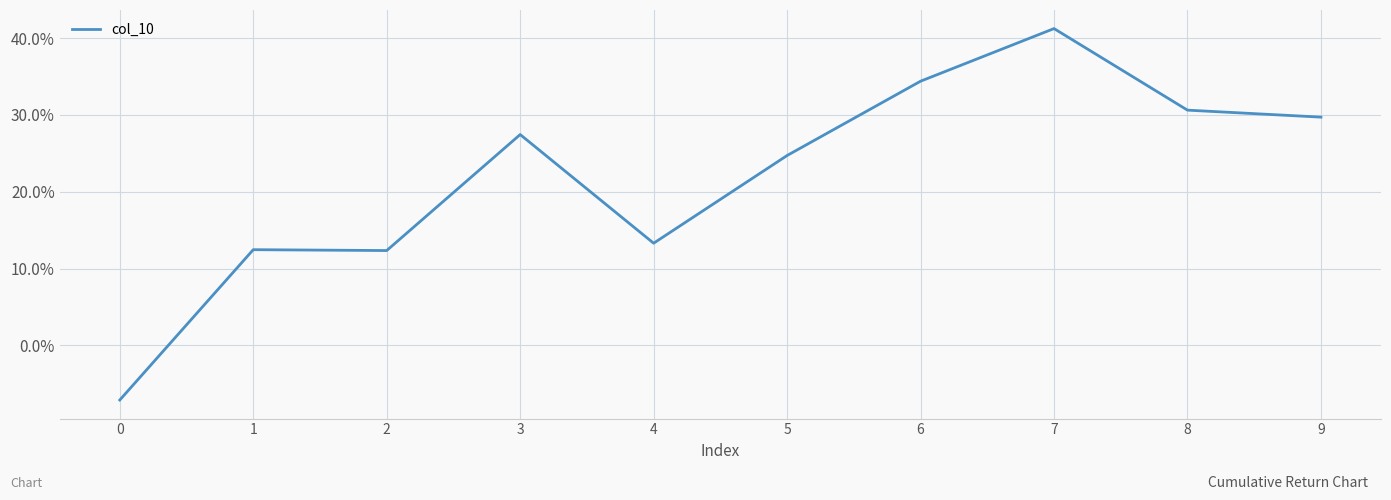

How many points are lower than both their immediate neighbors (excluding endpoints)?

2